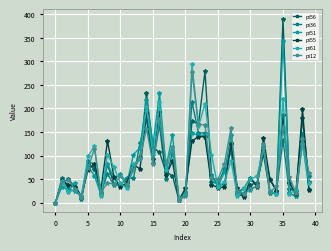

What is the sum of all pi56 values?

3078